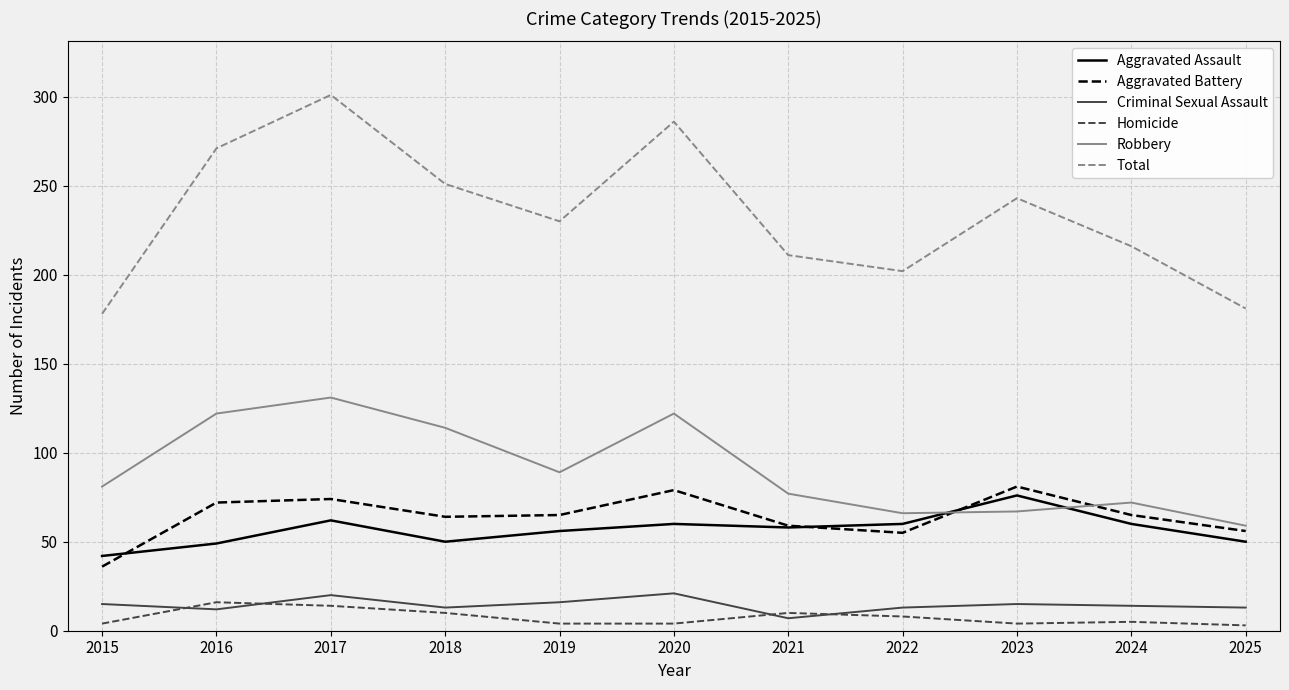

Is it true that Robbery equals 111 at 2015?

False